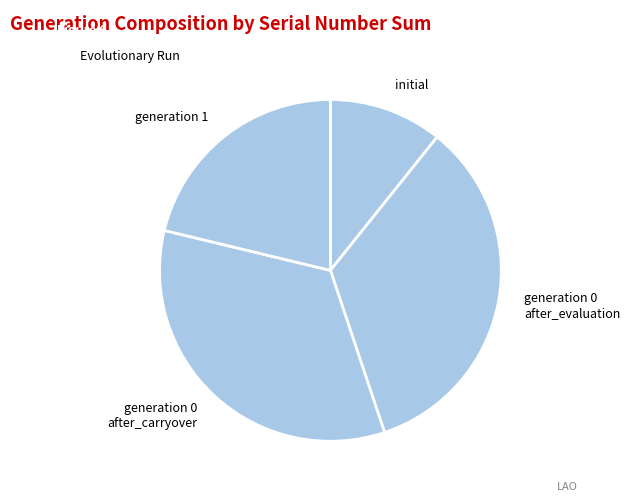

How many segments does this pie chart have?

4